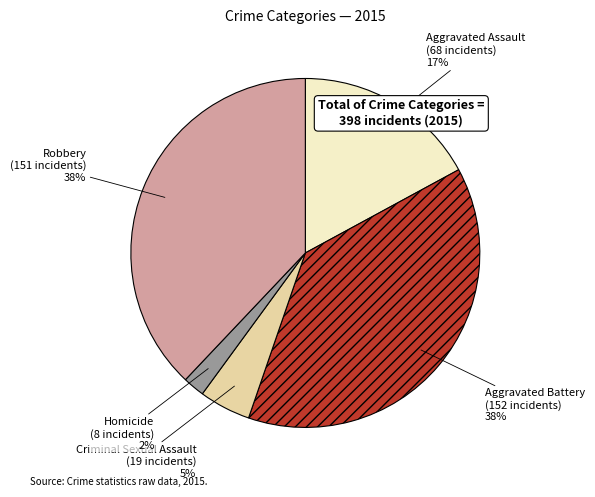

Do Aggravated Assault and Aggravated Battery together represent more than half of the pie?

Yes